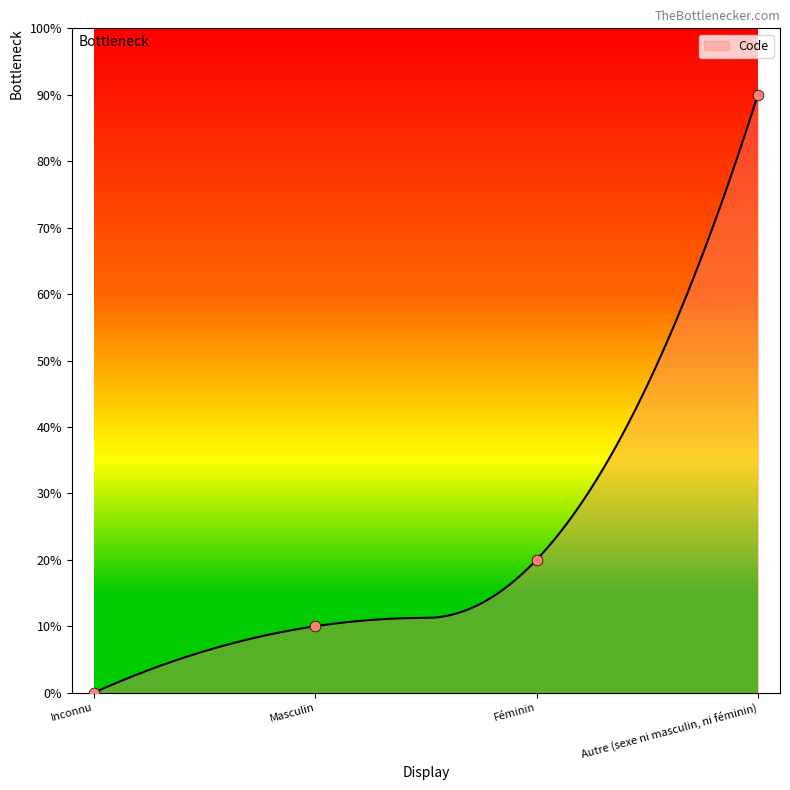

What is the ratio of the value at Féminin to the value at Masculin?

2.0